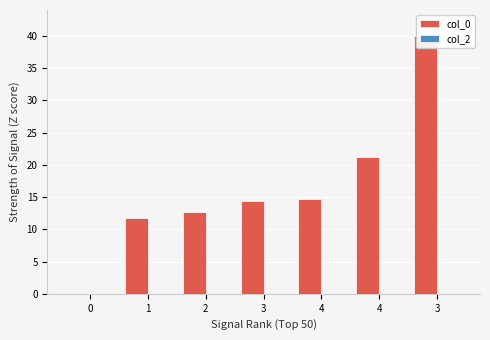

What is the label of the 4th bar from the left?

3